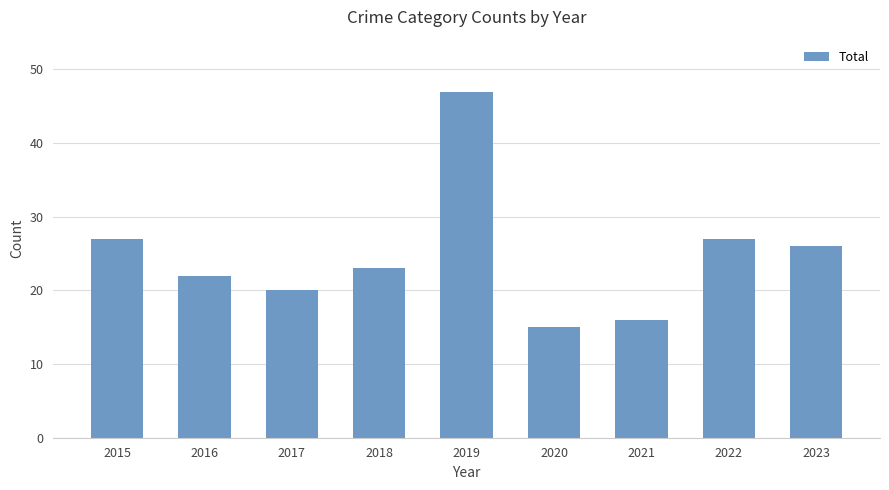

What is the approximate value at 2015, to the nearest 5?

25